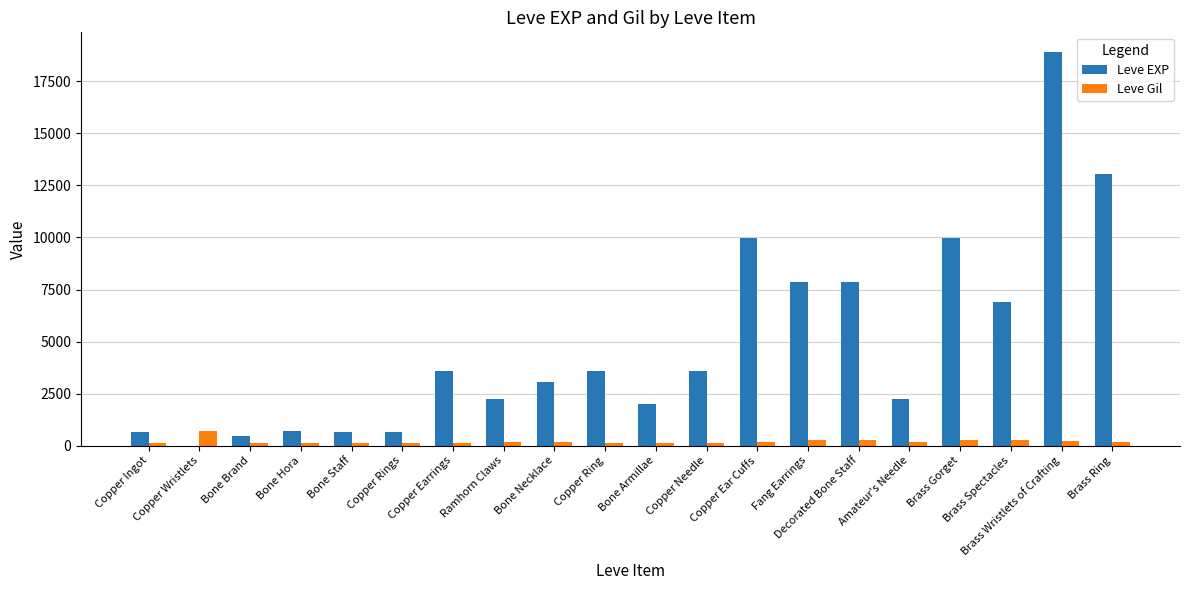

What is the maximum value shown in the chart?

18910